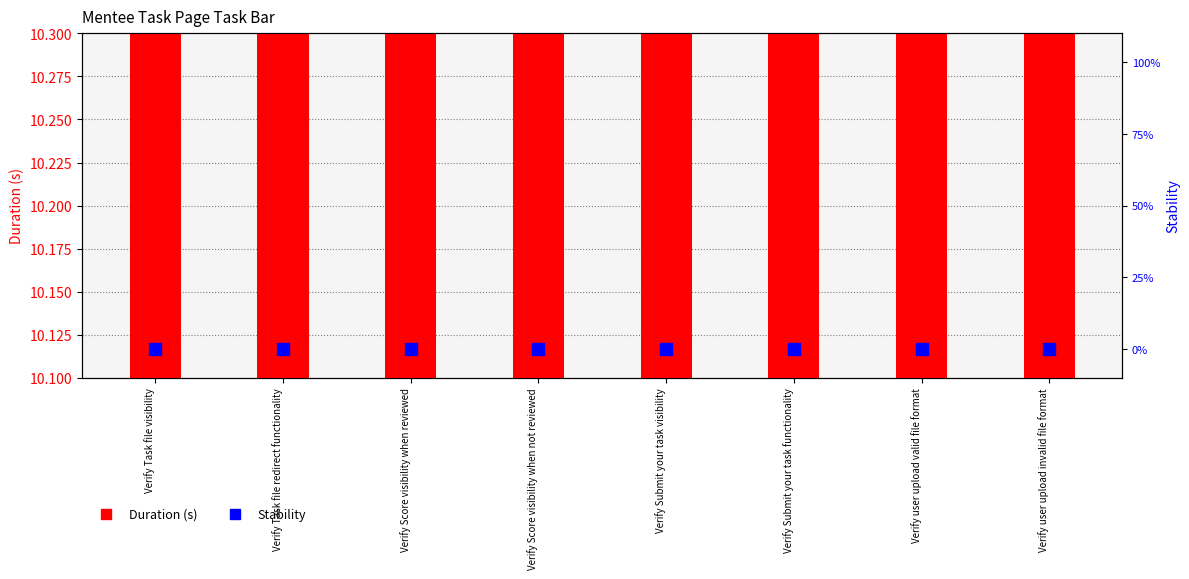

At which category does the chart reach its peak across all series?

Verify user upload valid file format